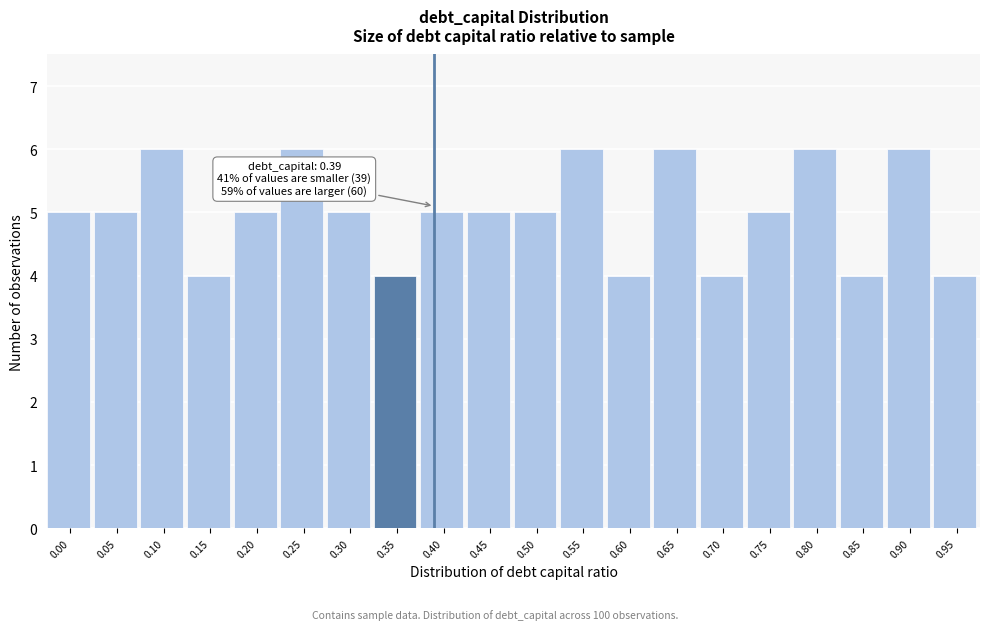

Reading left to right, list all the values displayed in this chart.

5	5	6	4	5	6	5	4	5	5	5	6	4	6	4	5	6	4	6	4